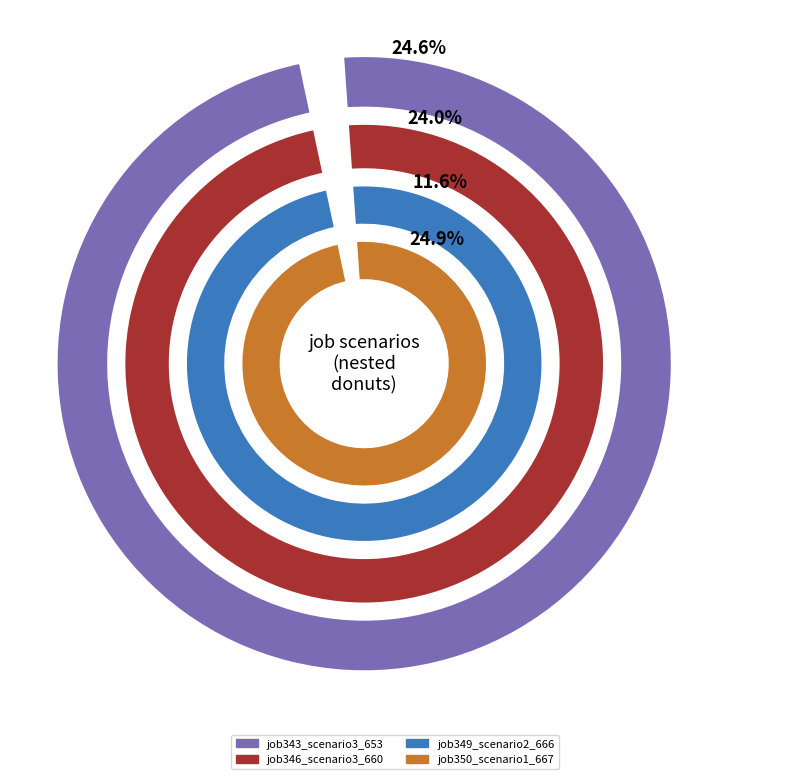

Is cn12 the majority of the pie?

No